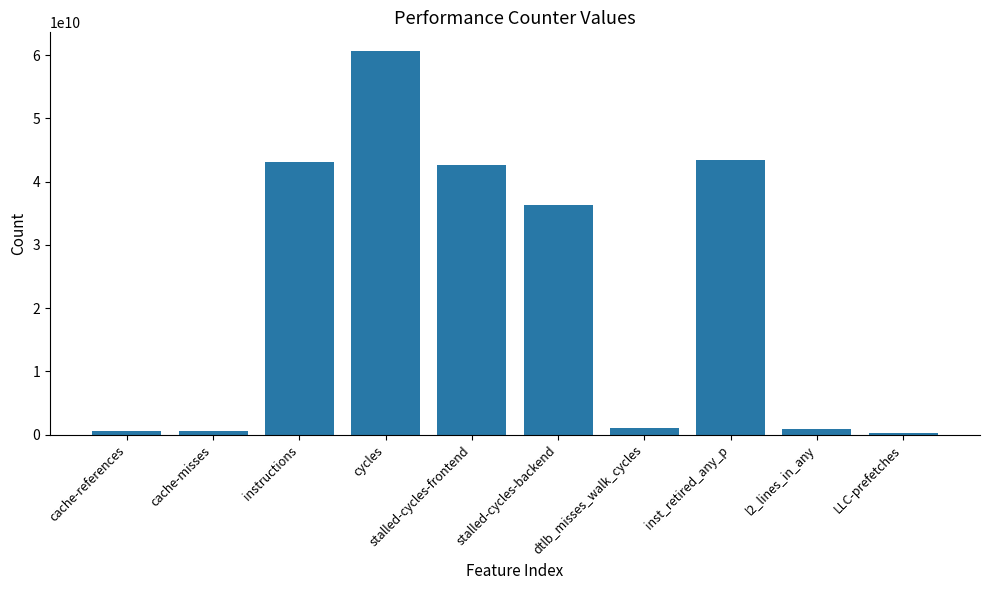

Which category has the highest value across all series?

cycles